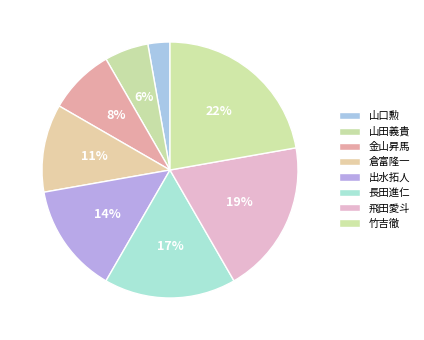

Combined, do 倉富隆一 and 長田進仁 account for over 50%?

No